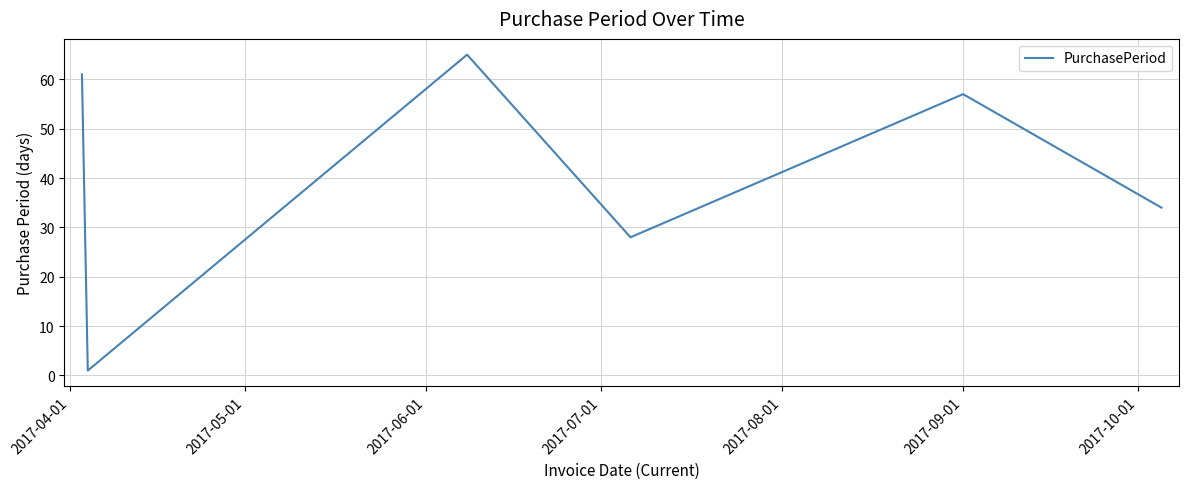

What is the maximum value shown in the chart?

65